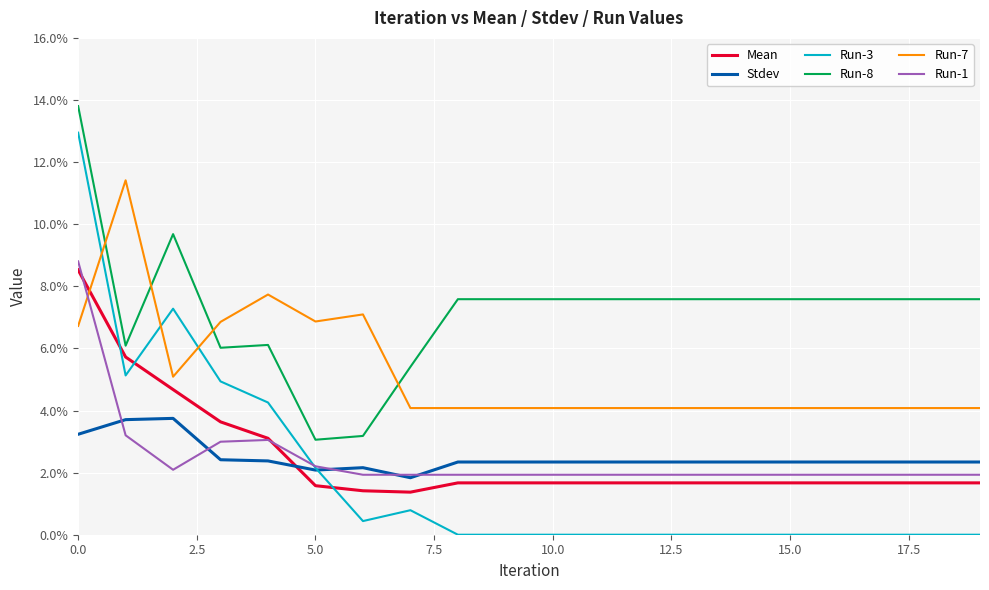

What is the maximum value shown in the chart?

0.1